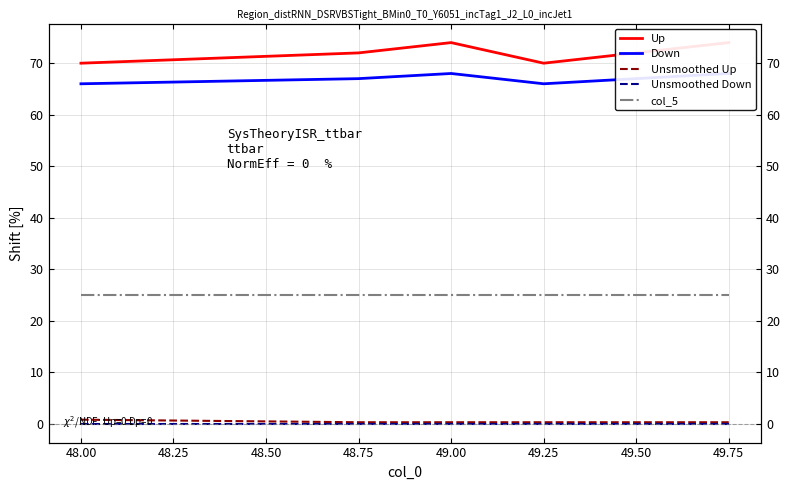

What is the minimum value for col_5?

25.0